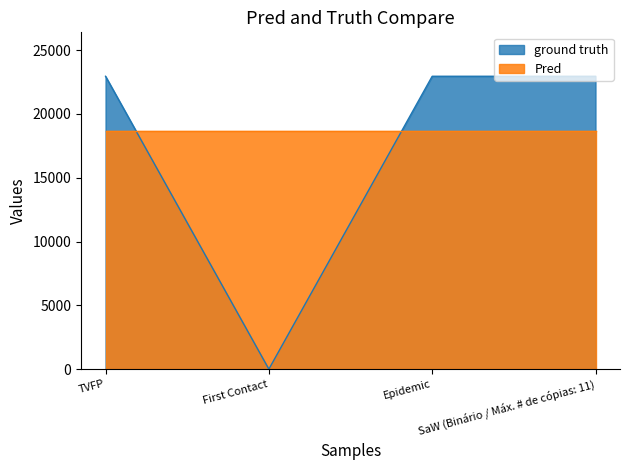

Which series has the widest spread of values?

ground truth